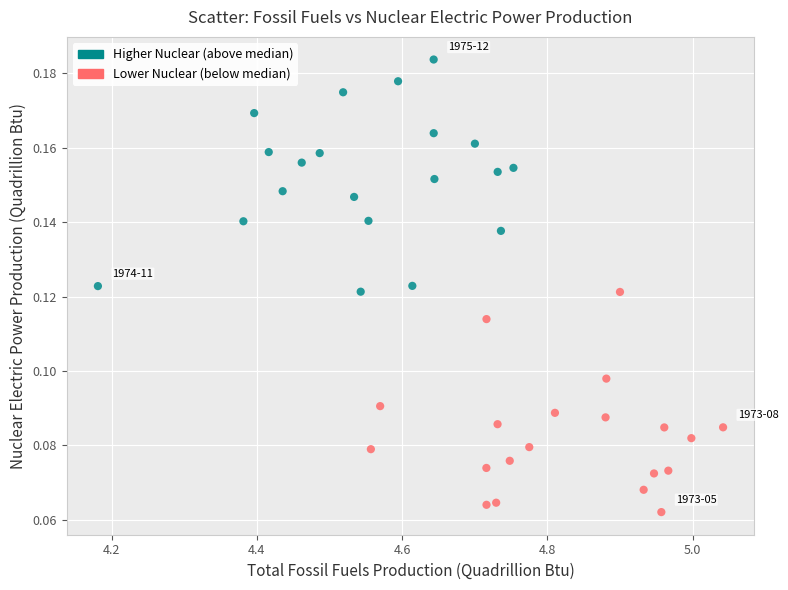

What is the range of X values (max minus min)?

0.9